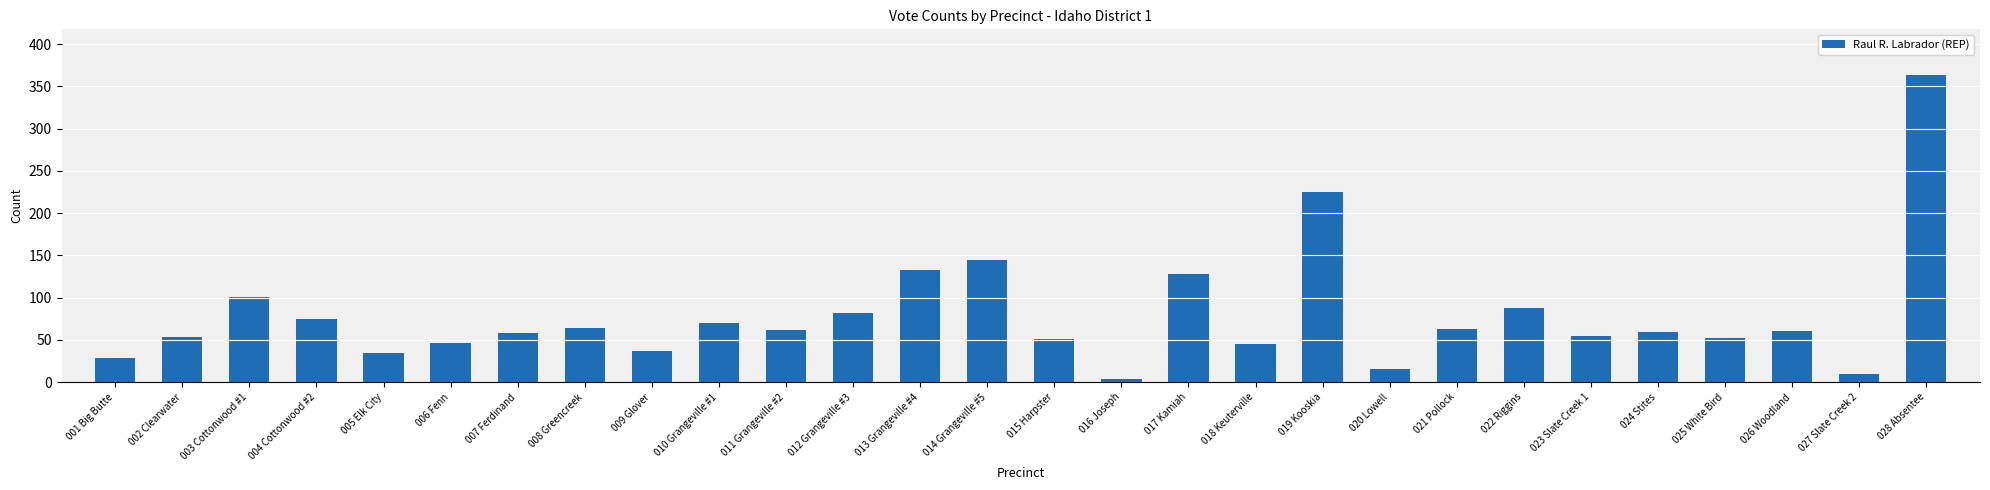

How many data points does each series have?

28